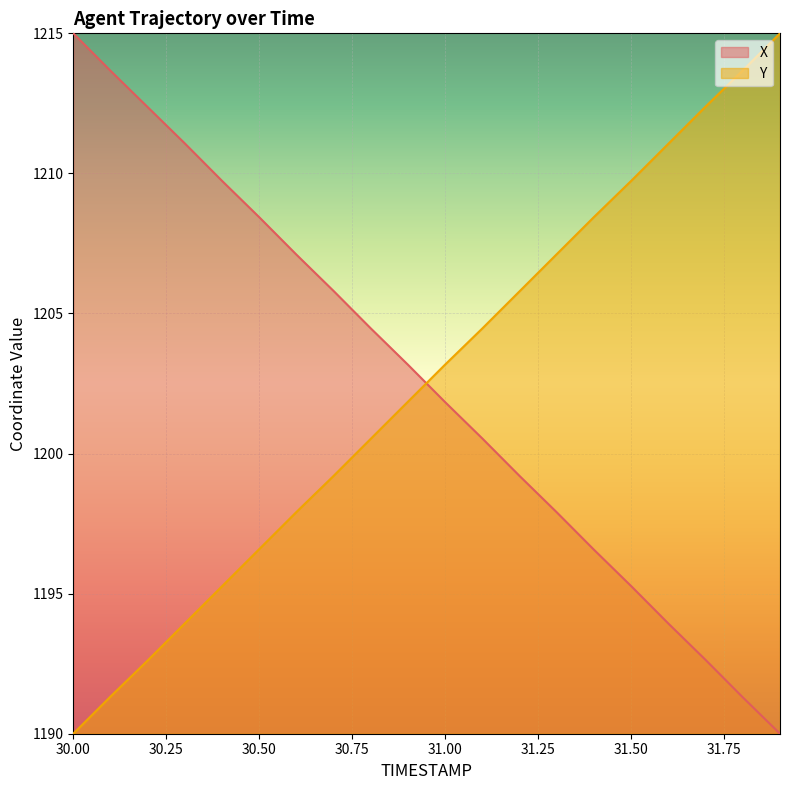

Which category has the lowest value across all series?

31.9